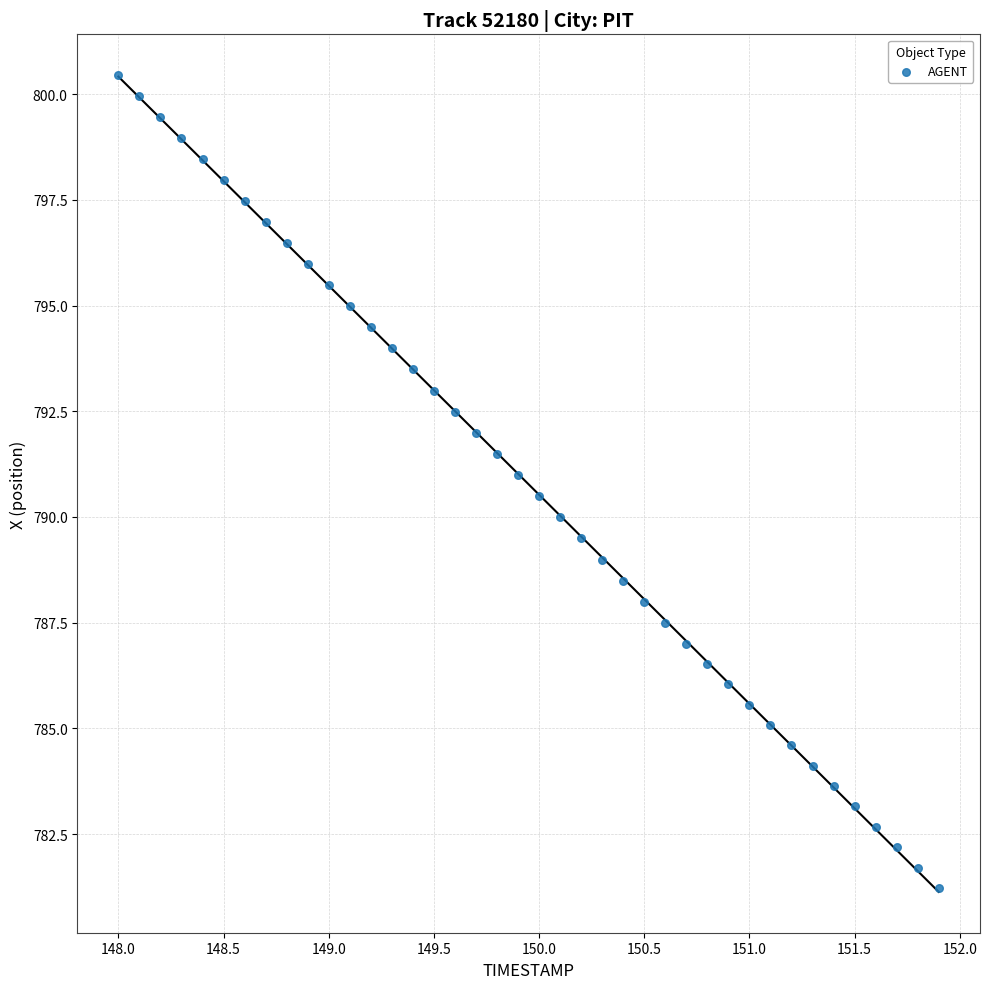

What is the range of X values (max minus min)?

3.9